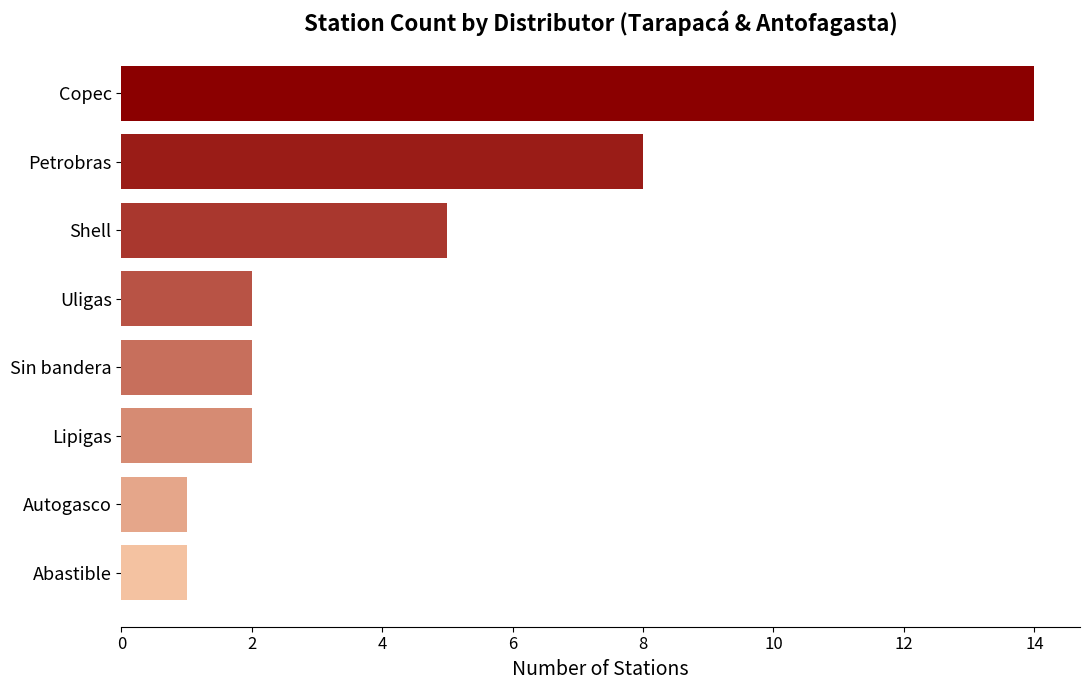

Reading bottom to top, what are all the values shown in this chart?

1	1	2	2	2	5	8	14